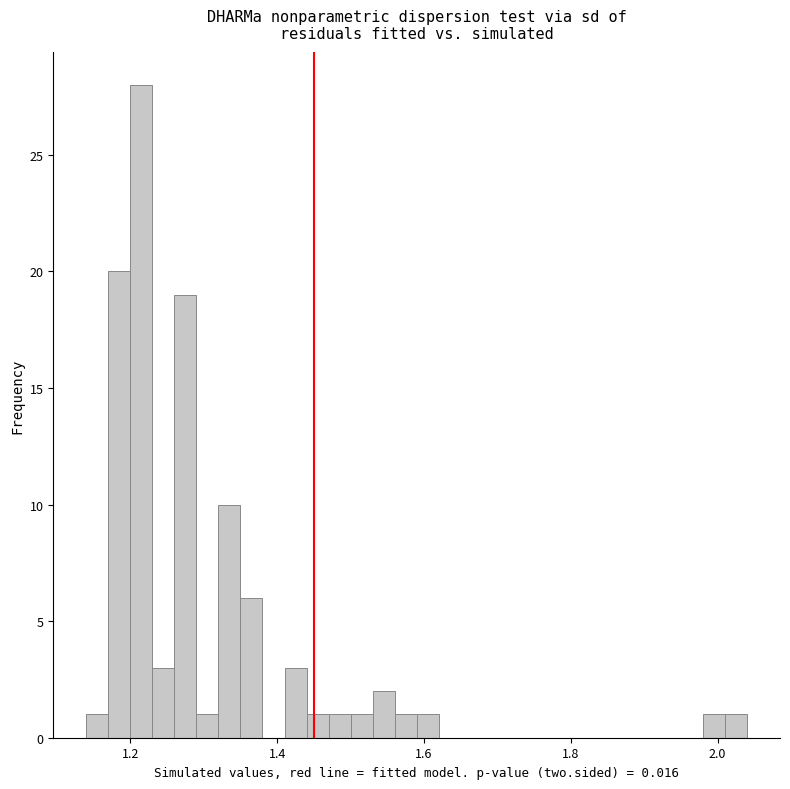

Read against the x-axis, roughly where is the centre of the tallest bar?

1.22